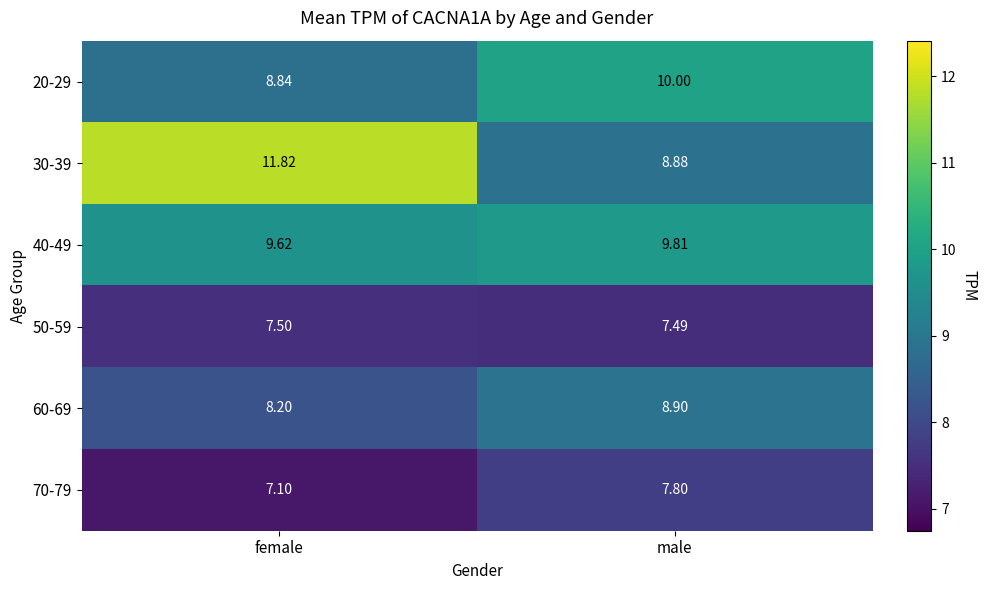

At which category does the chart reach its peak across all series?

female